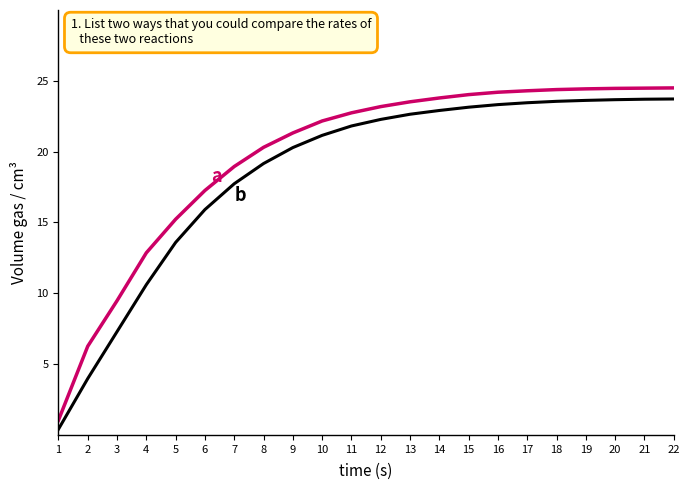

What is the total value across all series at 7?

36.7